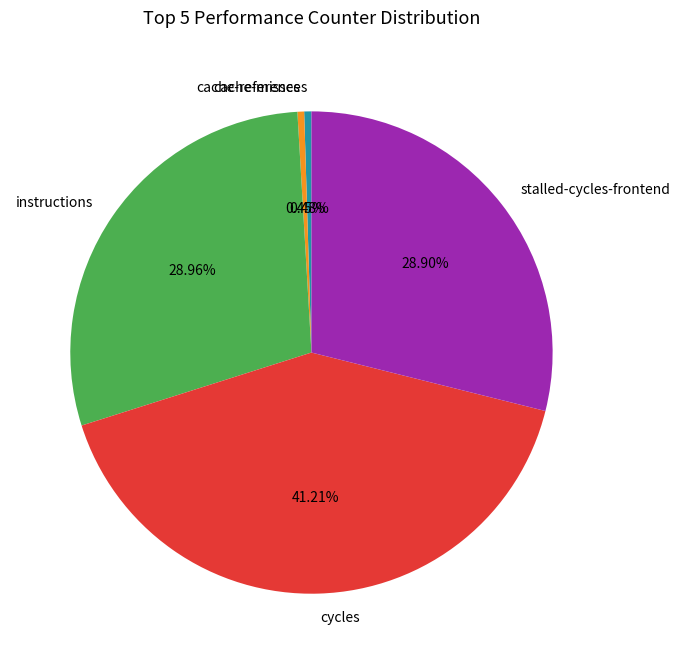

To the nearest percent, what percentage of the pie is stalled-cycles-frontend?

29%